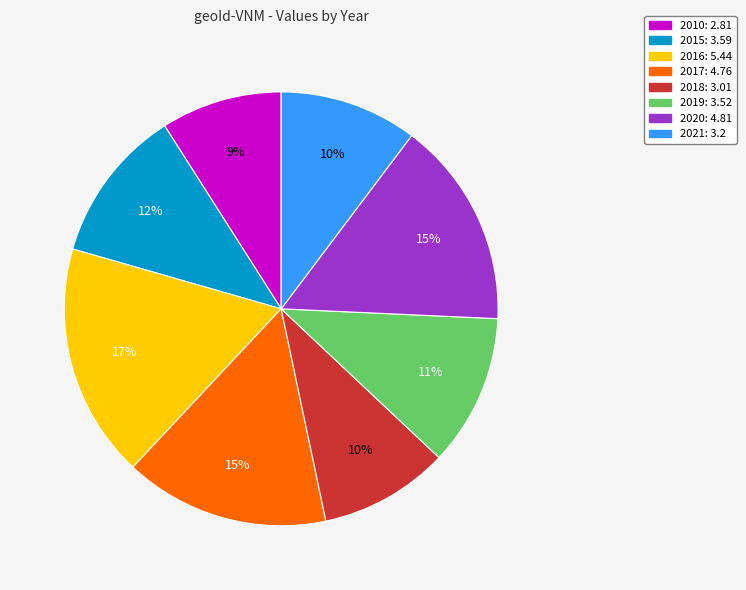

Which category has the smallest portion of the pie?

2010